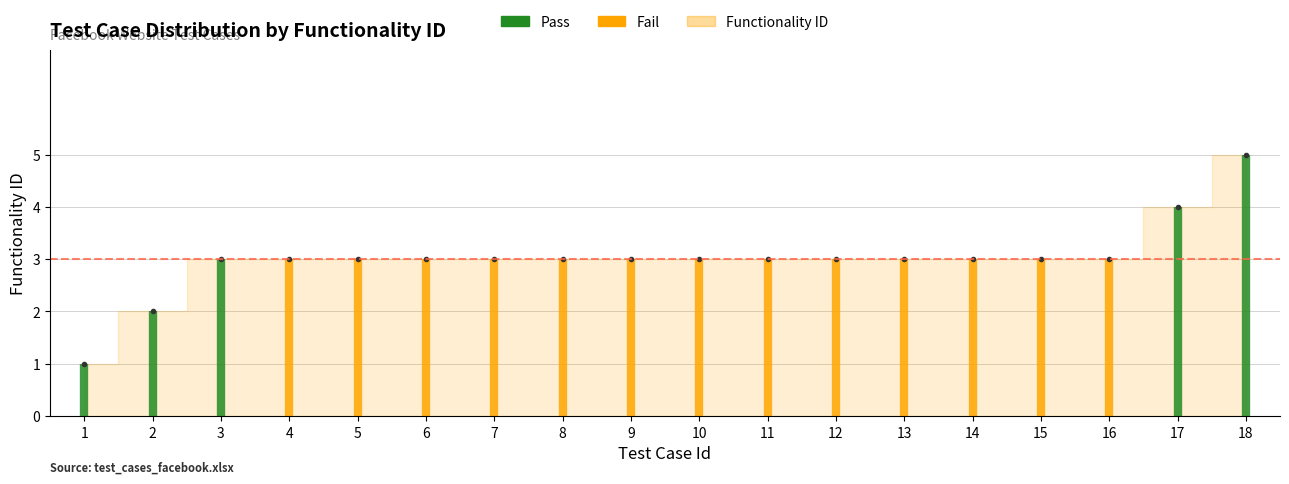

List the labels in order of value, smallest first.

1, 2, 3, 4, 5, 6, 7, 8, 9, 10, 11, 12, 13, 14, 15, 16, 17, 18